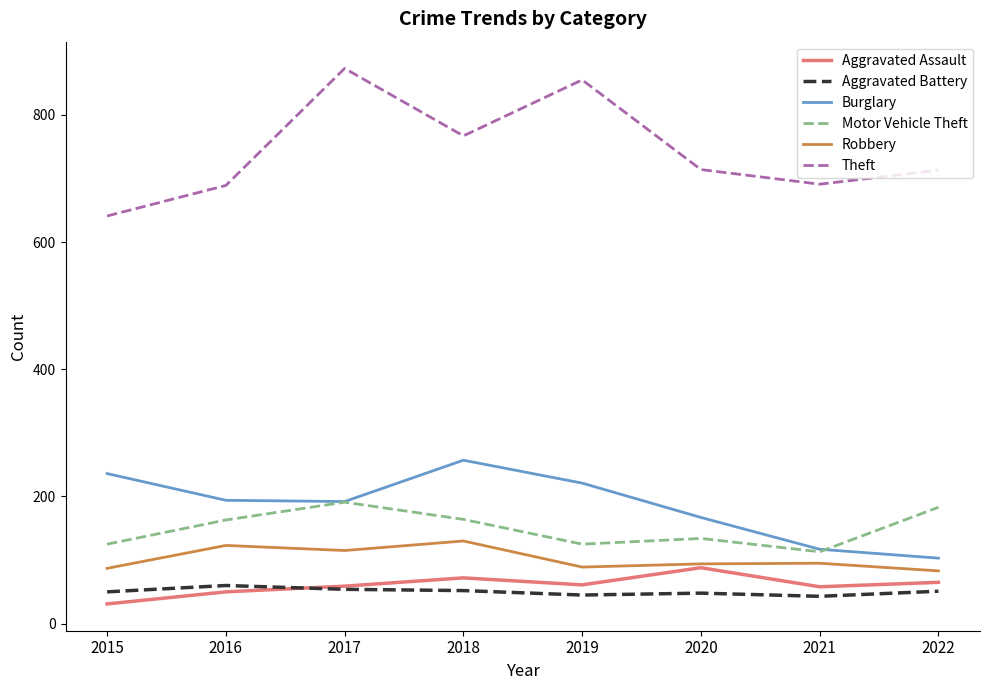

True or false: Aggravated Battery and Motor Vehicle Theft cross at least once.

False